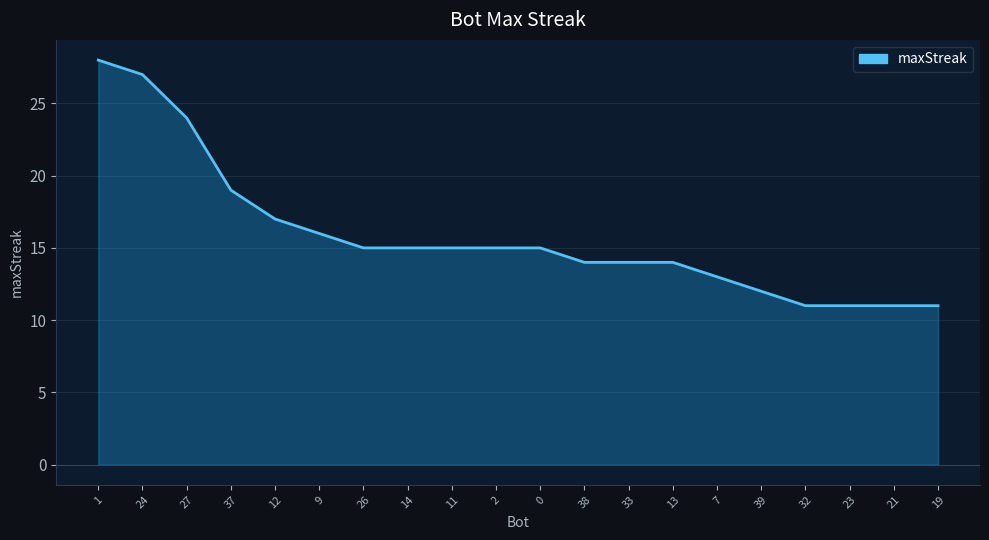

The chart shows a value of 15 at 0. True or false?

True